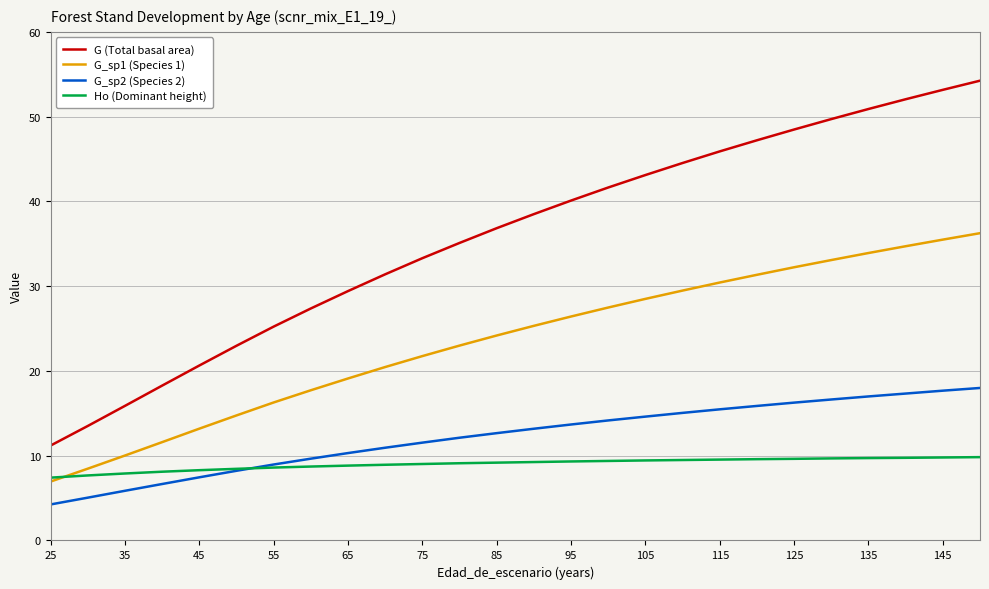

Which series has the largest total across all categories?

G (Total basal area)